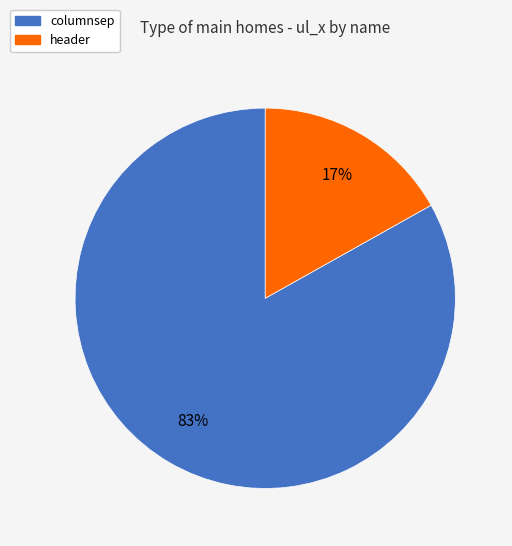

To the nearest percent, what is the difference between the columnsep and header slice percentages?

66%